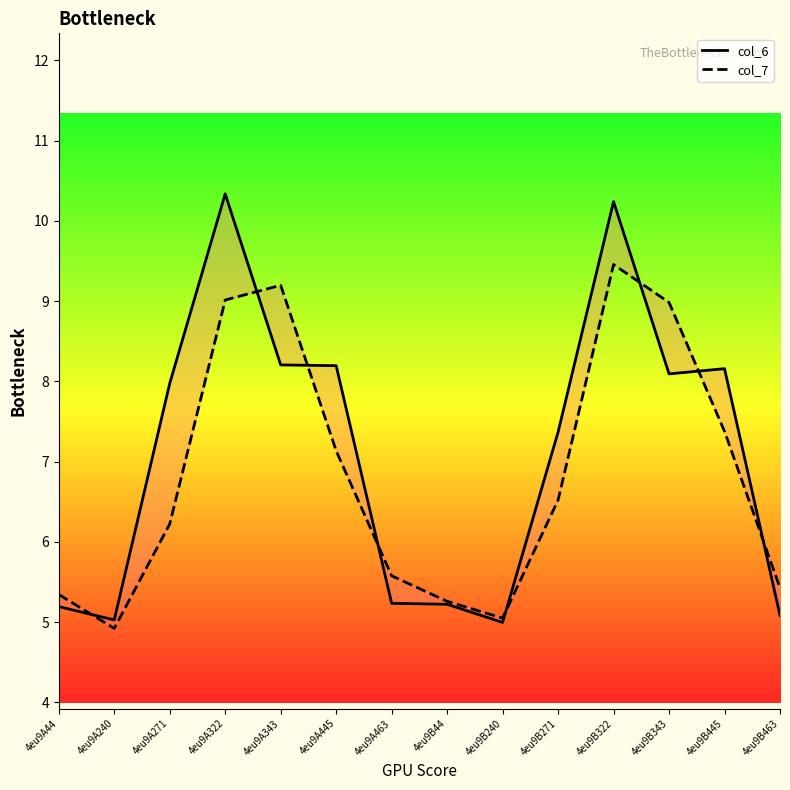

At 4eu9B445, list the series in order from largest to smallest.

col_6, col_7